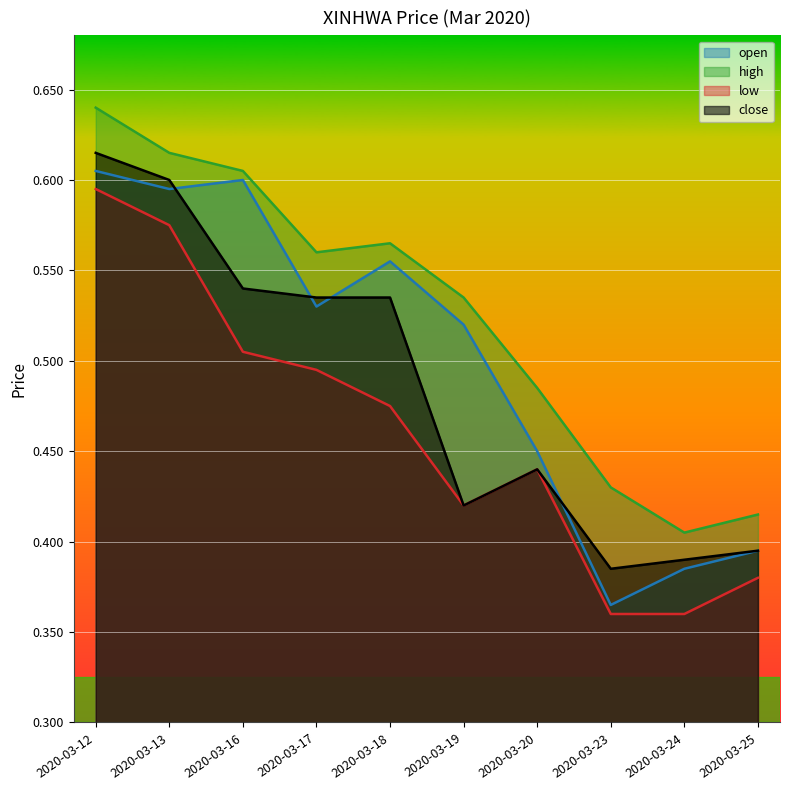

How many lines are shown in the chart?

4